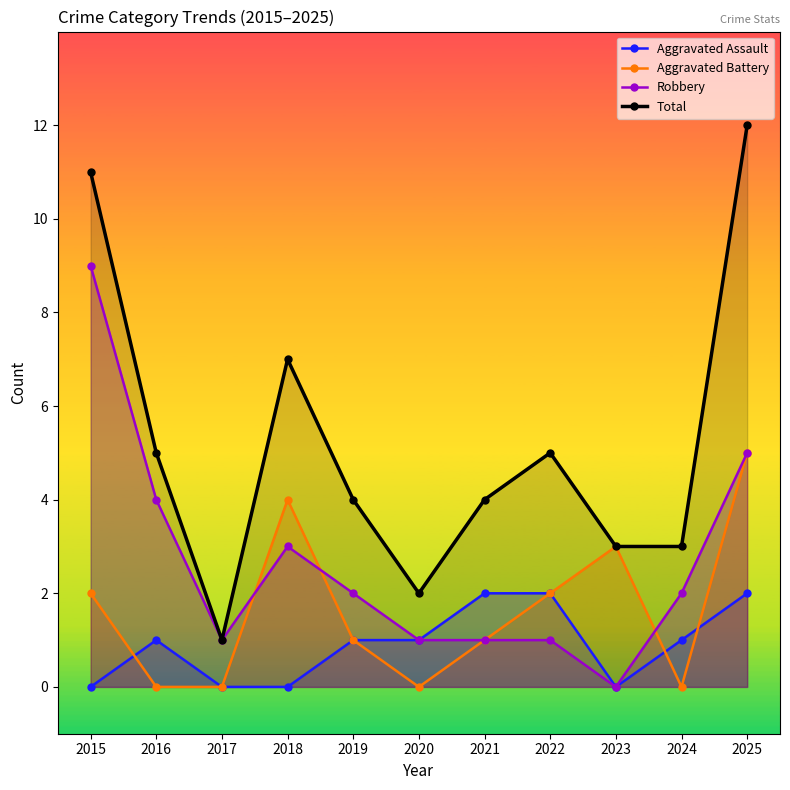

At how many categories does at least one series exceed 6?

3